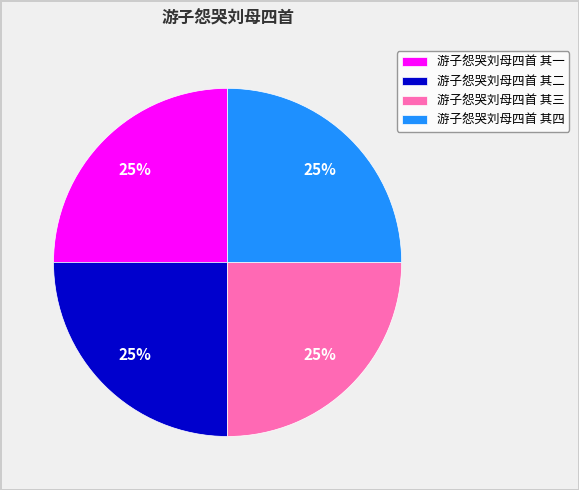

Approximately how many times larger is the value at 游子怨哭刘母四首 其三 compared to 游子怨哭刘母四首 其四?

1.0